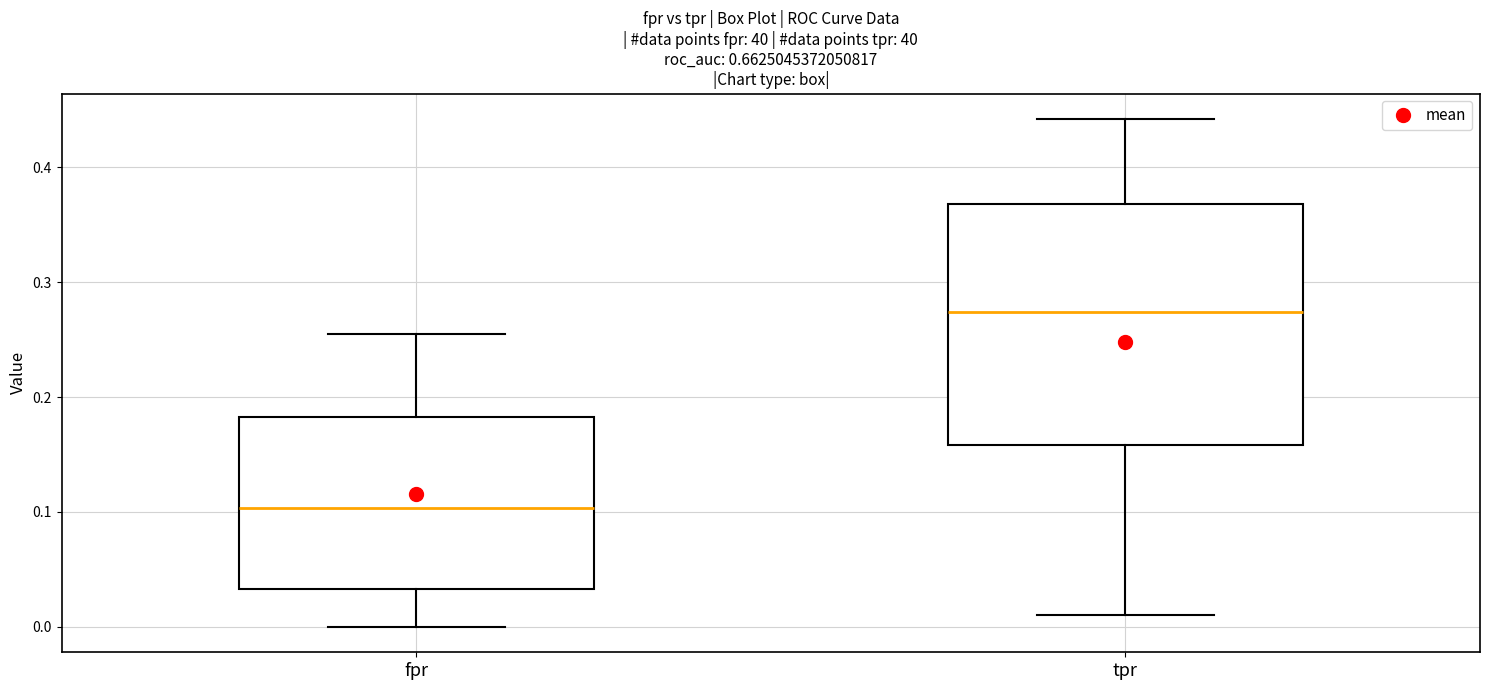

Reading left to right, transcribe this box plot: for each box, give where its median line is, the range the box spans, and where its two whiskers end, as read against the y-axis. The values are not printed on the chart, so give them approximately, as read against the axis.

fpr: median 0.10, box 0.03 to 0.18, whiskers 0.00 to 0.26
tpr: median 0.27, box 0.16 to 0.37, whiskers 0.01 to 0.44